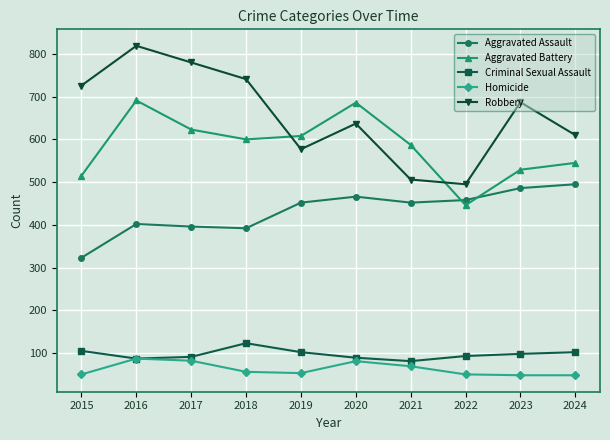

Does the chart have visible grid lines?

Yes